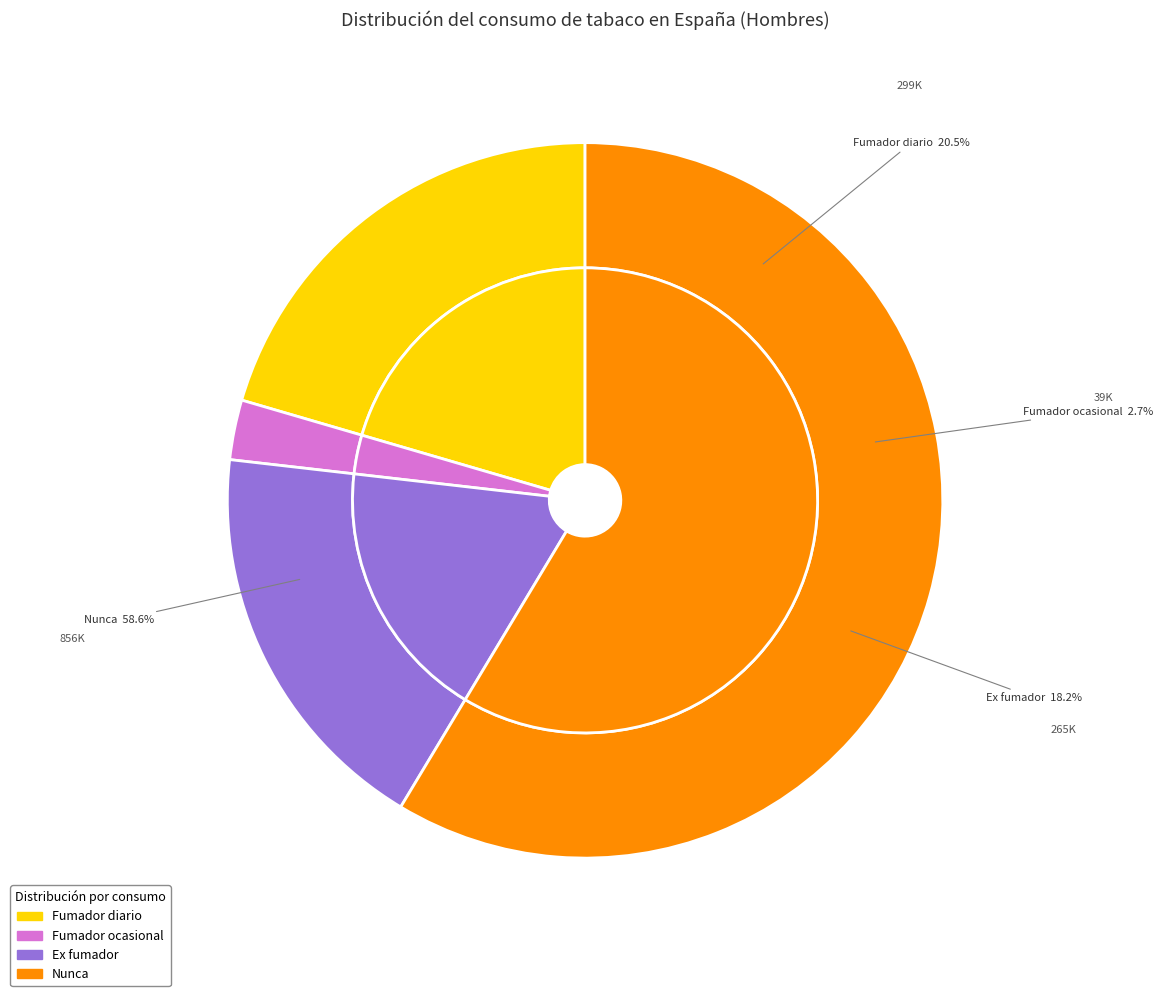

Rank the categories by value from lowest to highest.

Fumador ocasional, Ex fumador, Fumador diario, Nunca